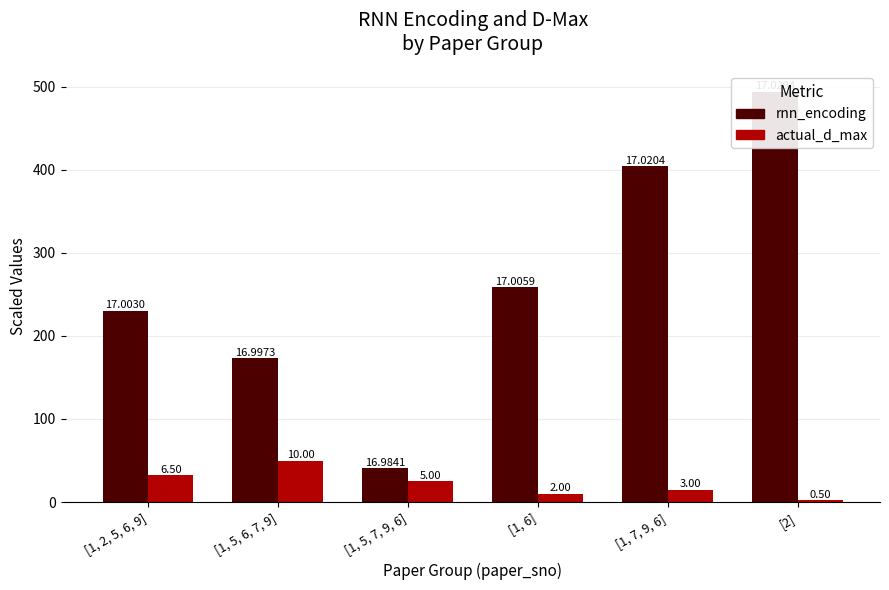

Rank the series by their average value, from lowest to highest.

actual_d_max, rnn_encoding